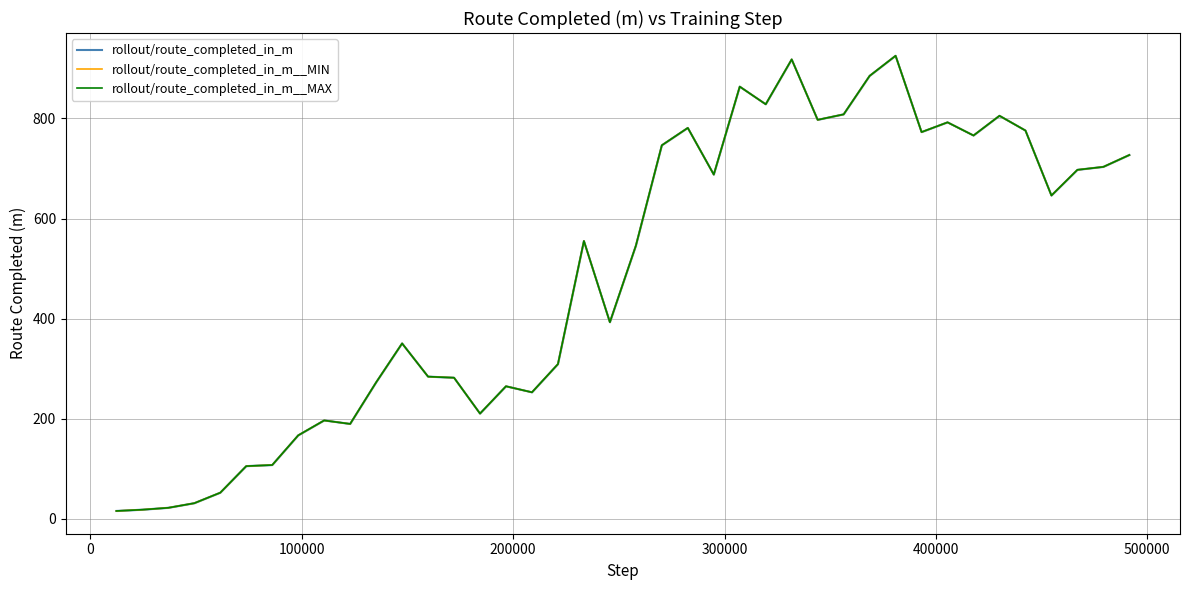

Which series has the largest total across all categories?

rollout/route_completed_in_m